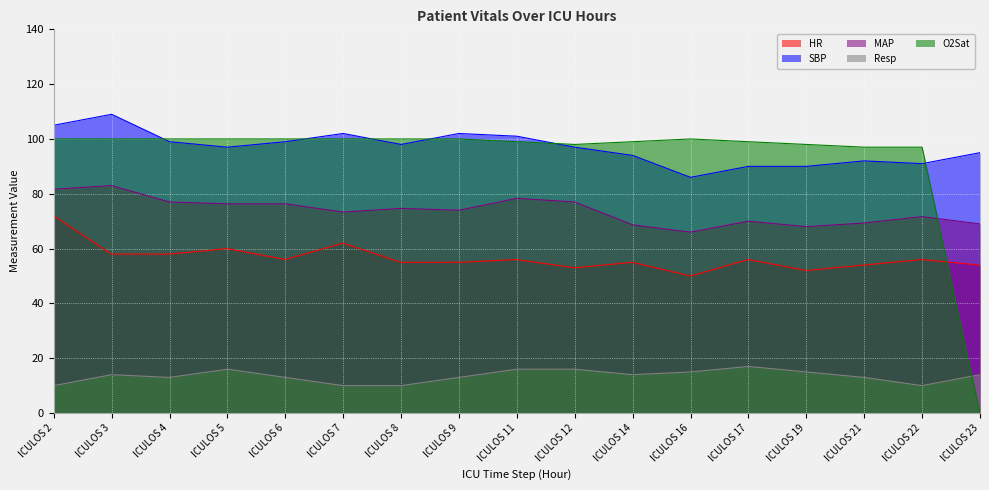

True or false: SBP and MAP cross at least once.

False